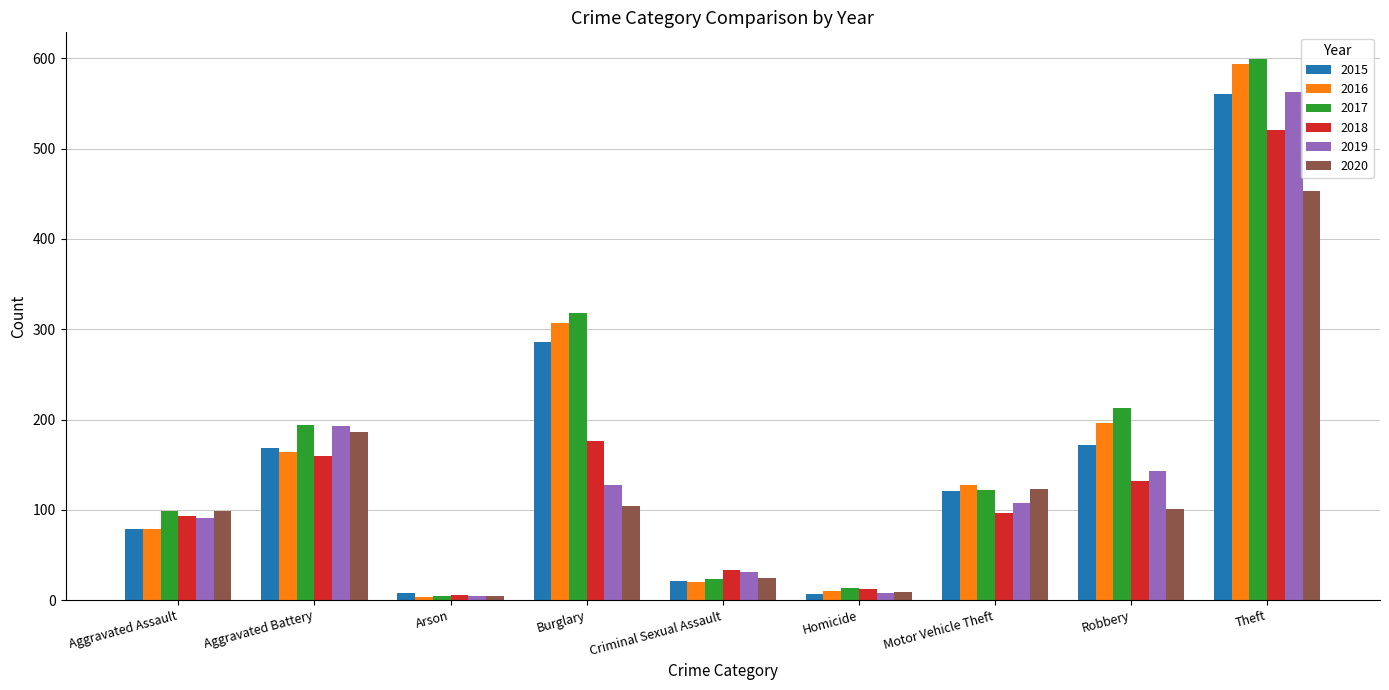

How many data points in 2015 are less than 121?

4